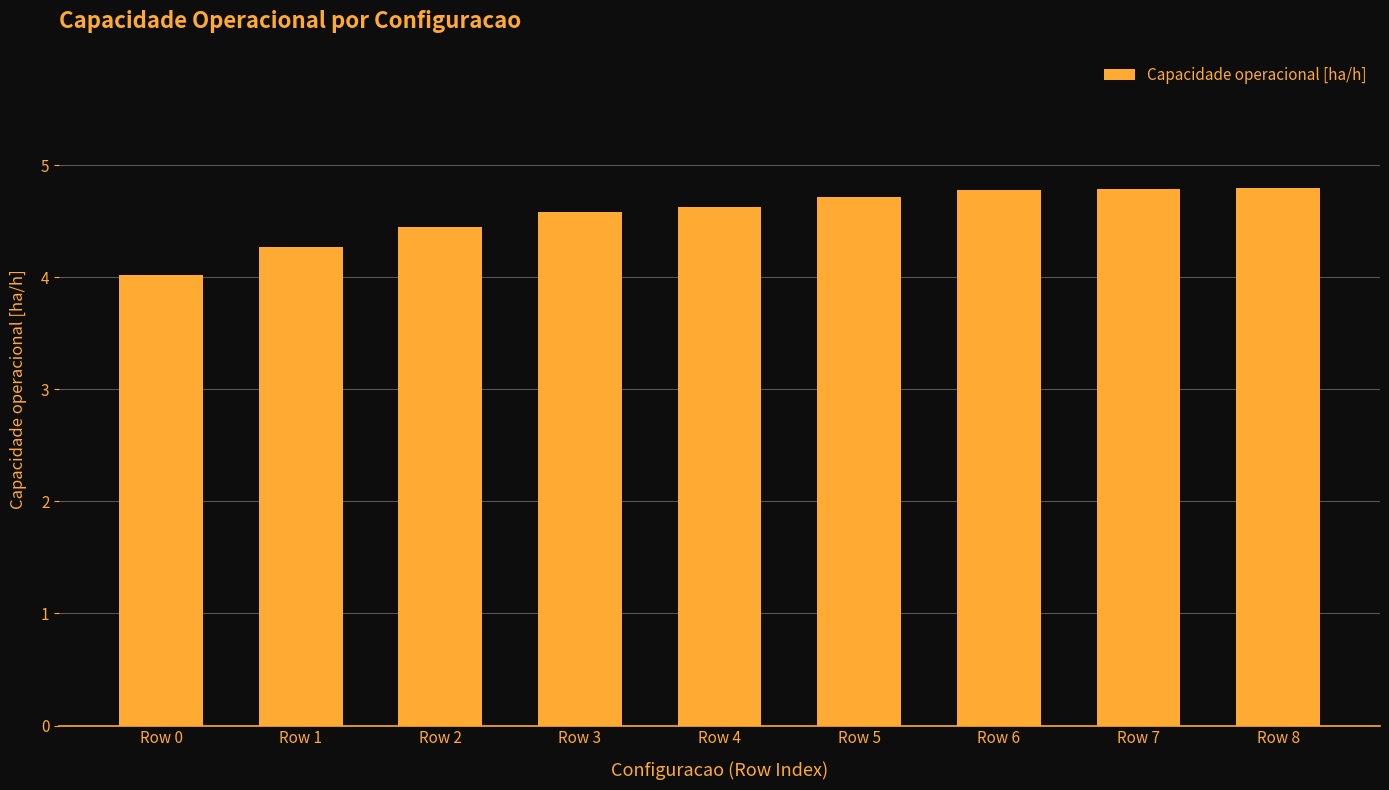

What is the minimum value shown in the chart?

4.0